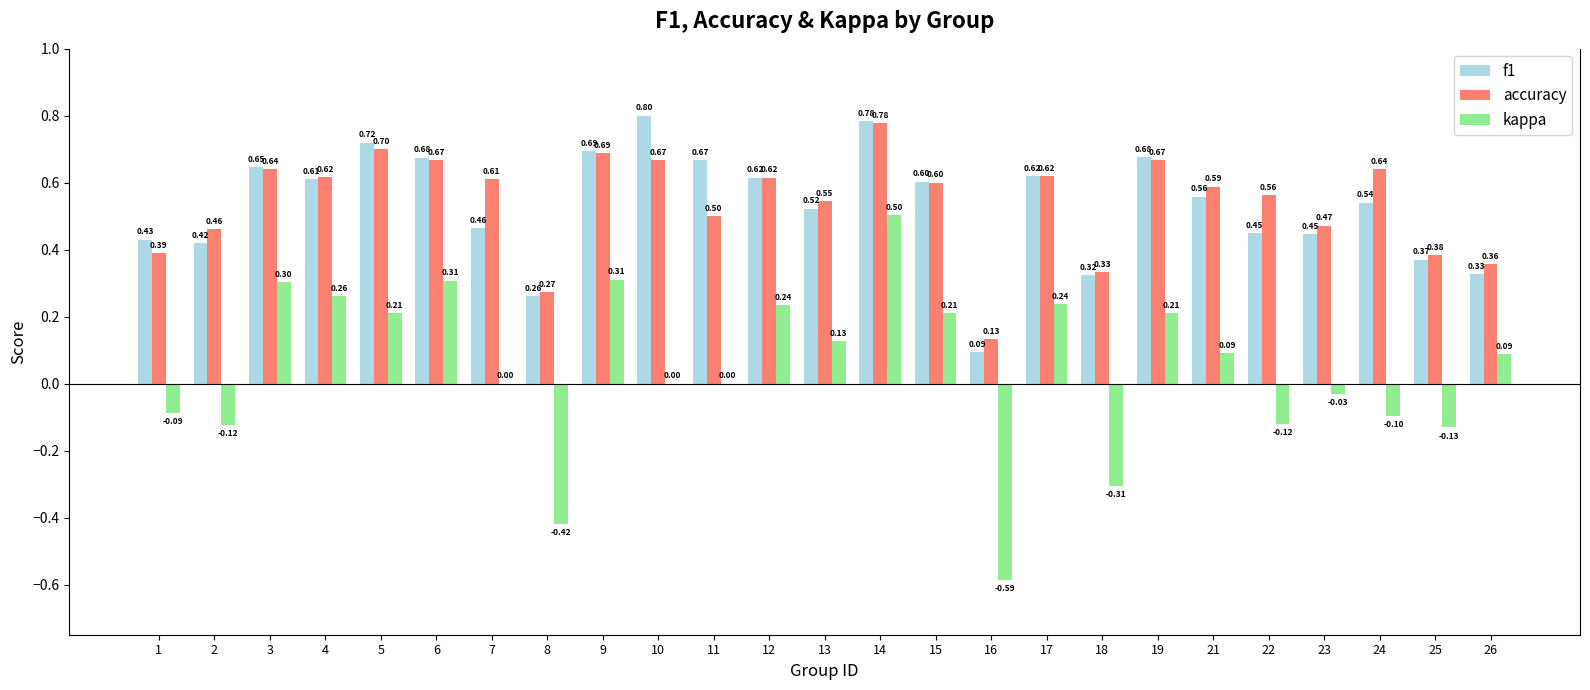

How many data points does each series have?

25